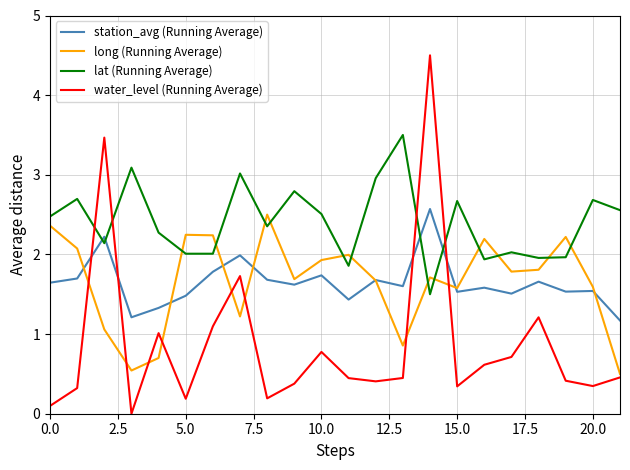

Which series has the largest total across all categories?

lat (Running Average)